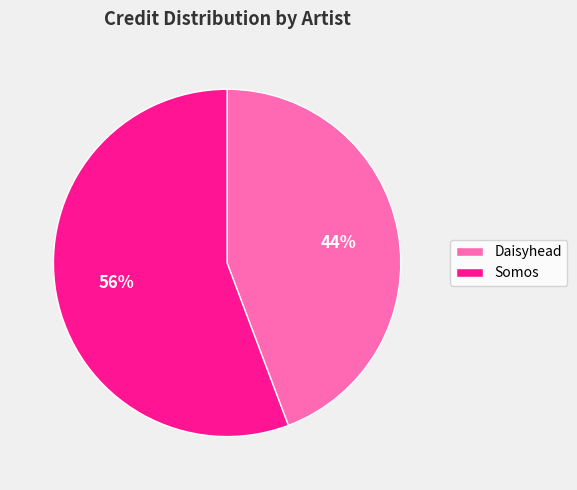

To the nearest percent, what is the combined percentage of Daisyhead and Somos?

100%